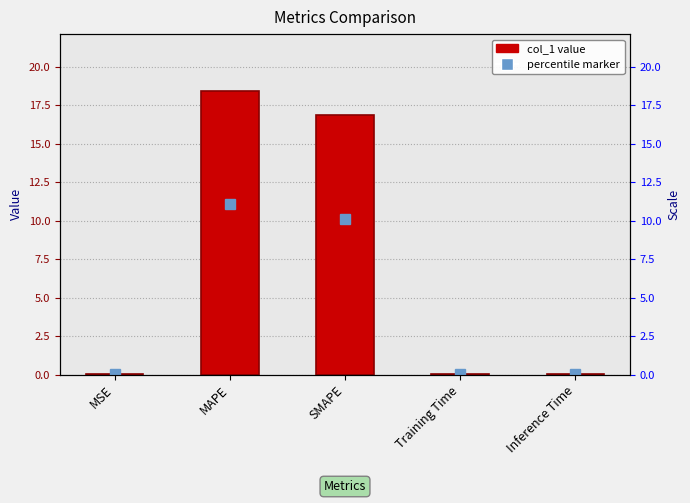

What is the difference between the values at Training Time and MAPE?

18.4